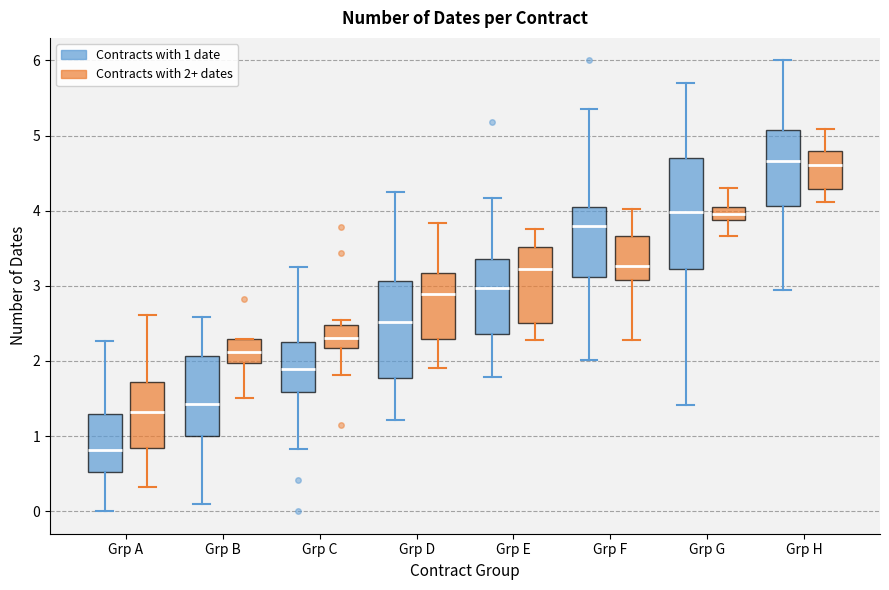

Comparing the boxes themselves (not the whiskers), which one is the tallest?

Grp G (Contracts with 1 date)